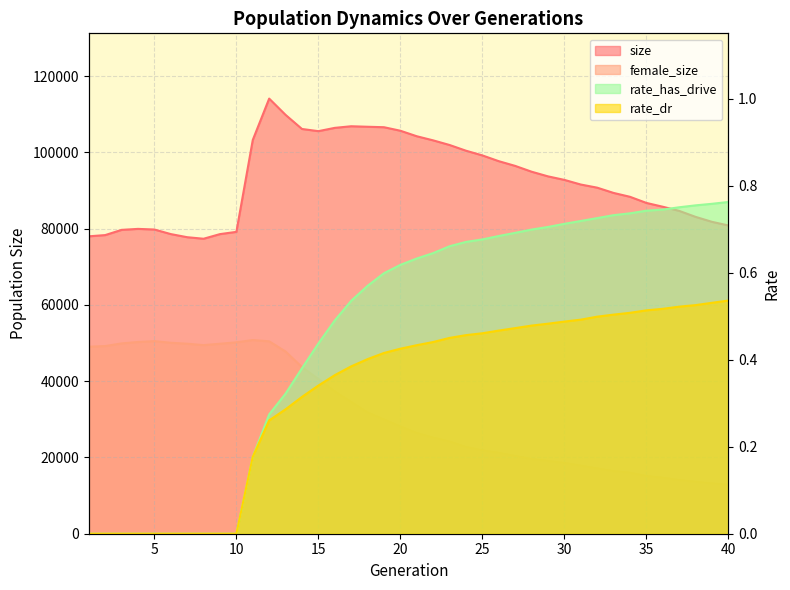

What is the total value across all series at 4?

130235.0